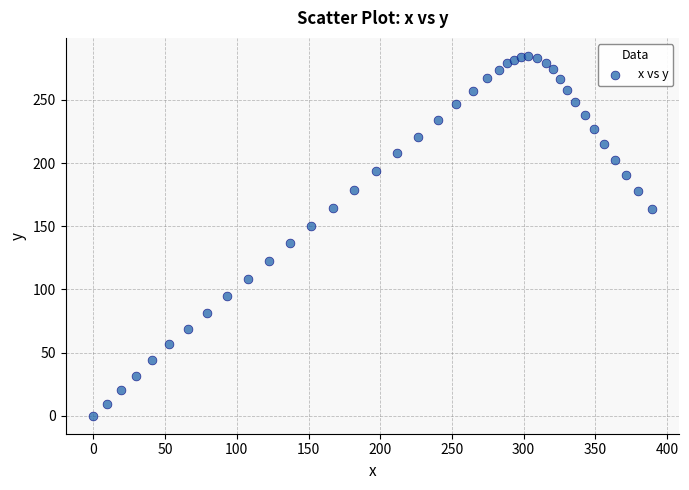

What is the range of Y values (max minus min)?

284.8